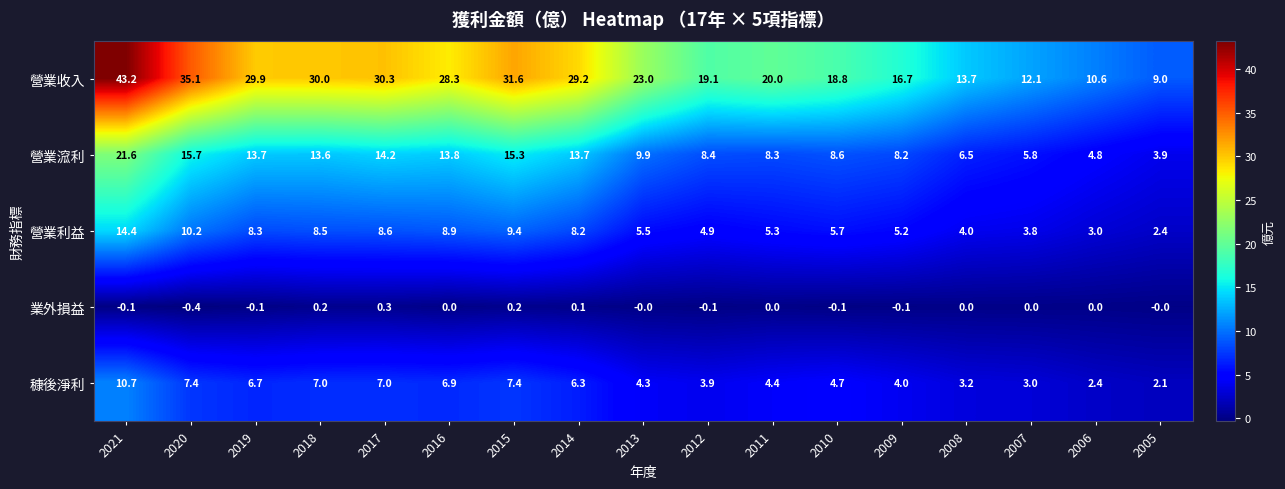

Is it true that 營業利益 equals 8.0 at 2010?

False